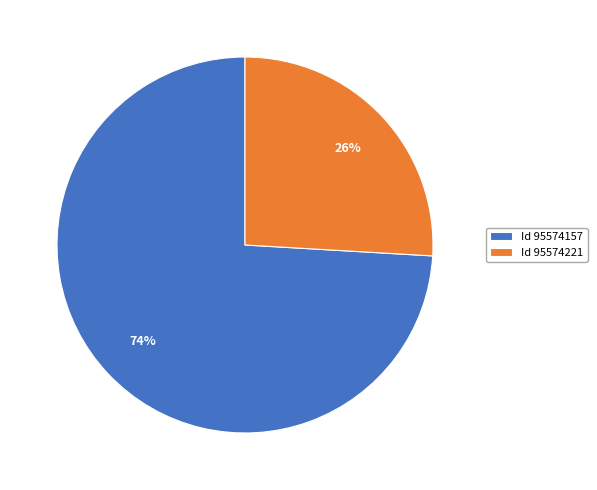

Which slice is the smallest?

Id 95574221